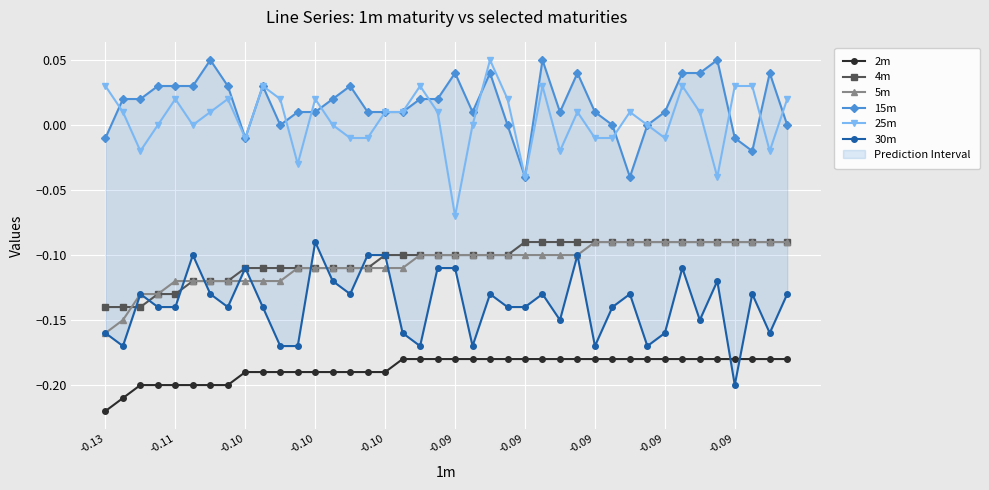

True or false: 15m and 30m cross at least once.

False